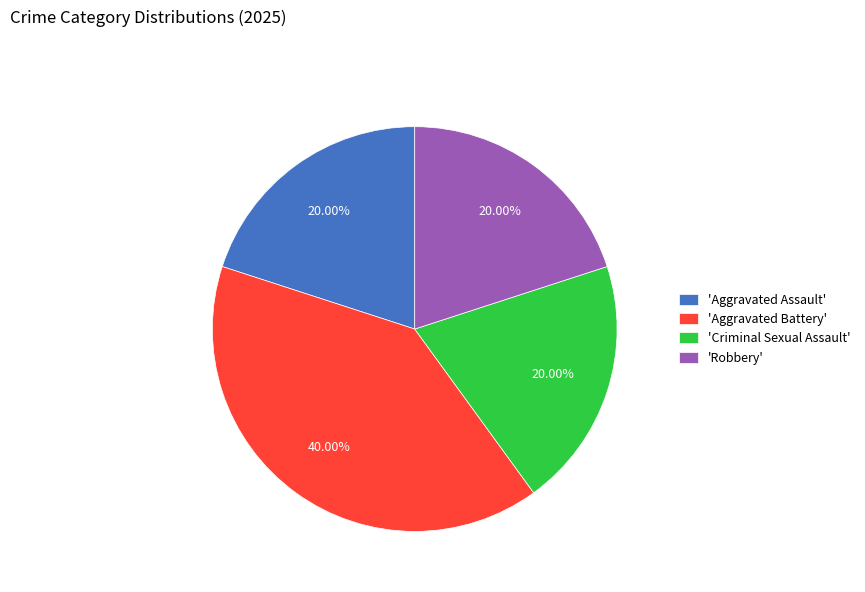

What is the largest slice in the pie chart?

'Aggravated Battery'